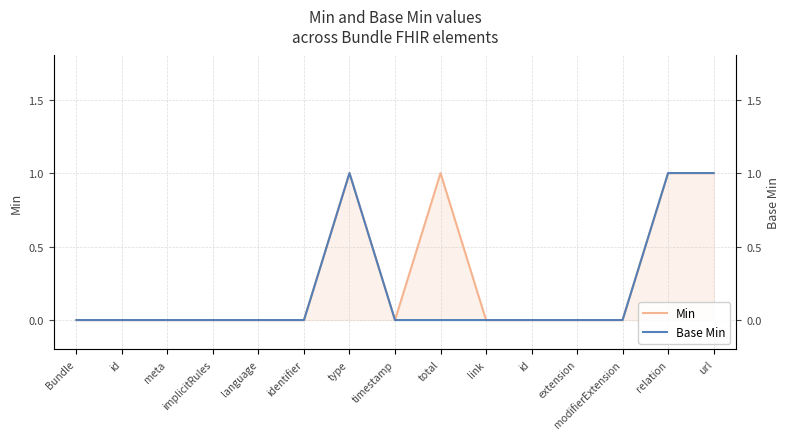

Reading left to right, extract all data points from this chart.

Min: 0	0	0	0	0	0	1	0	1	0	0	0	0	1	1
Base Min: 0	0	0	0	0	0	1	0	0	0	0	0	0	1	1